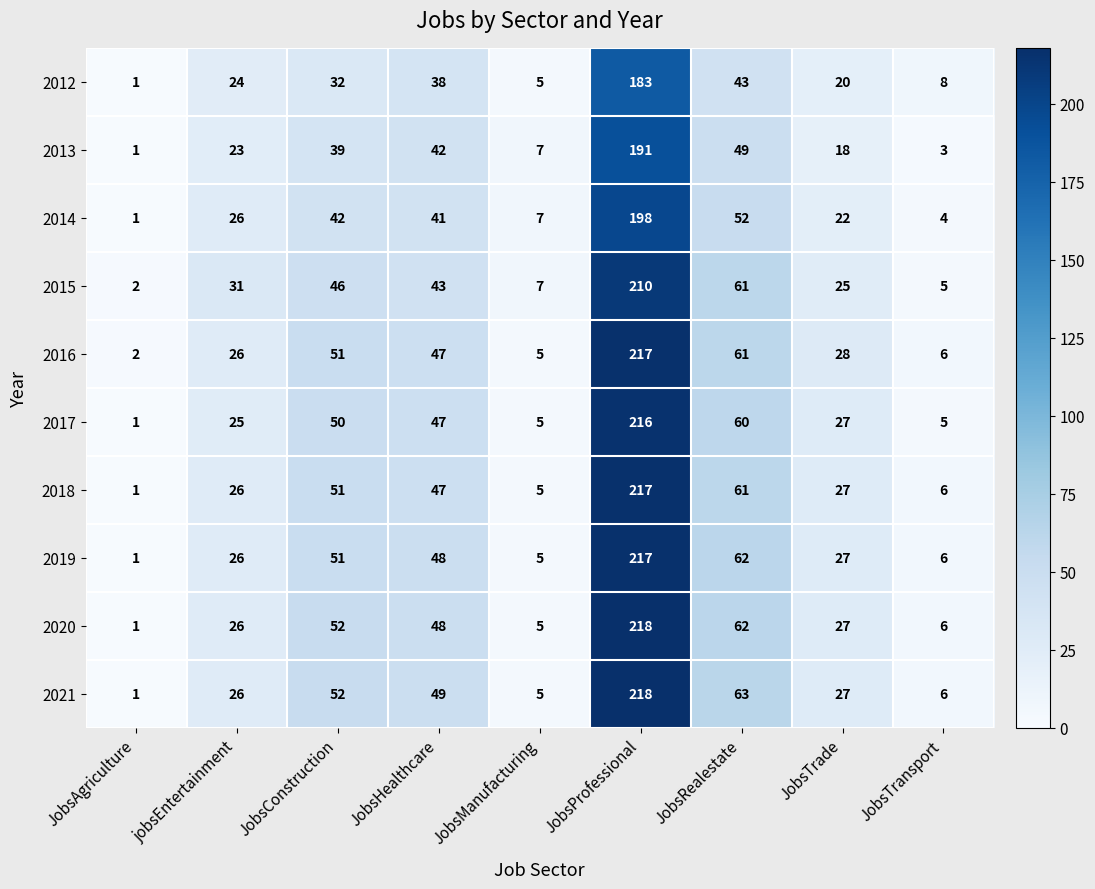

What value does the 2020 series have at jobsEntertainment?

26